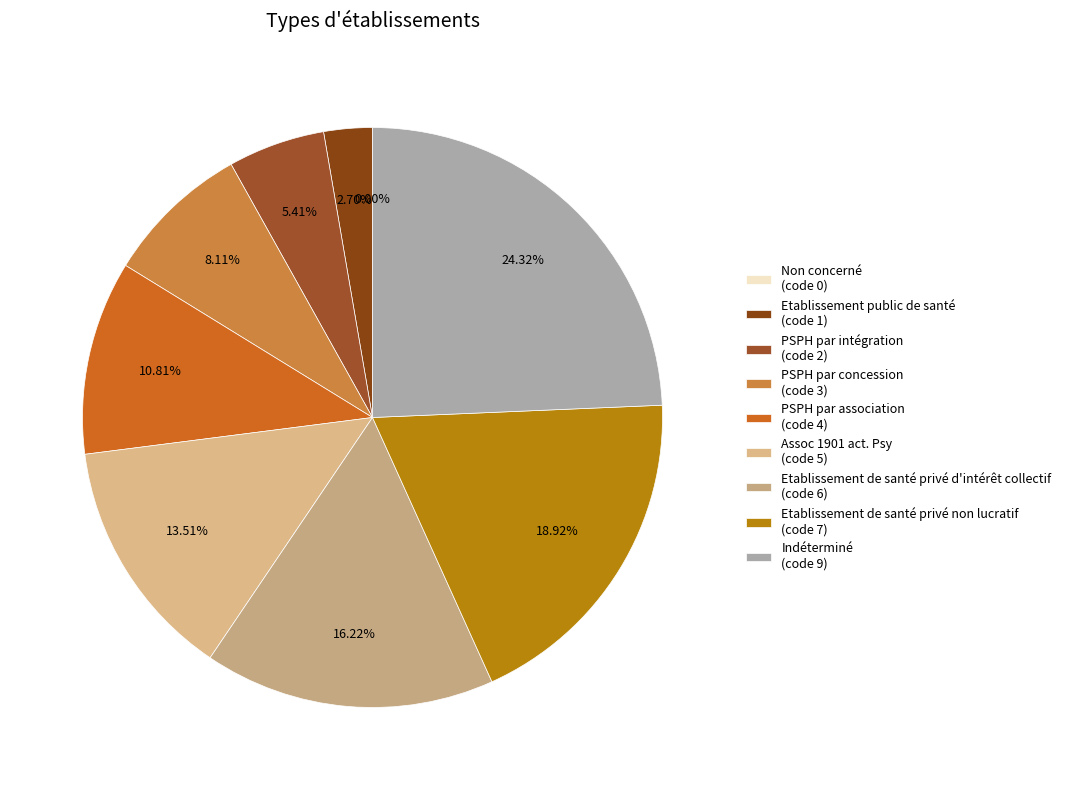

Count the number of slices in the pie.

9